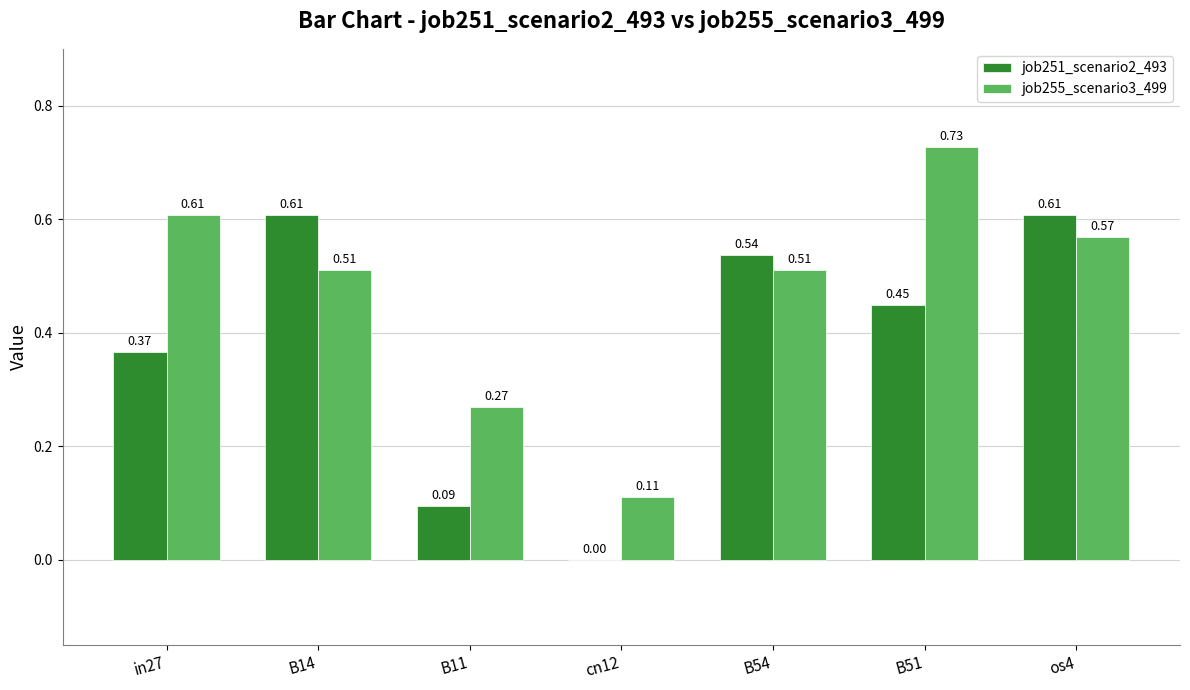

What is the sum of all job255_scenario3_499 values?

3.3